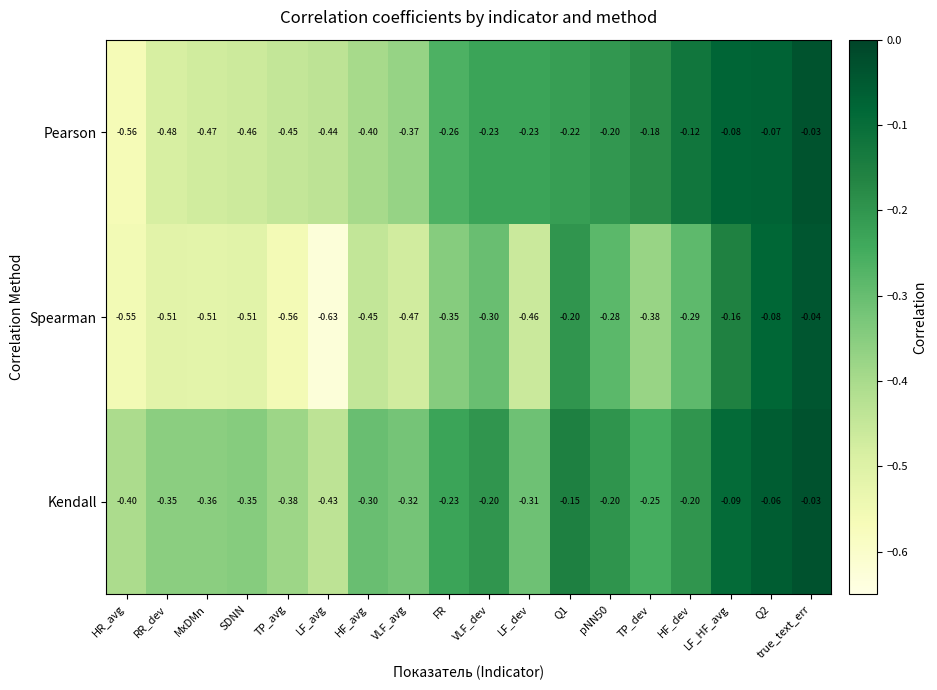

Which series has the largest range (max minus min)?

Spearman